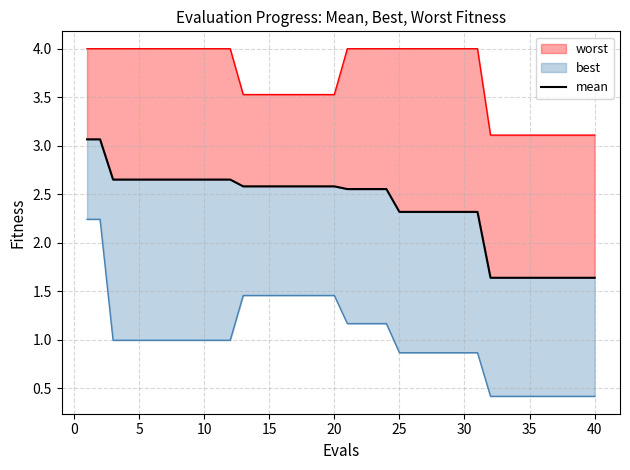

What is the difference between the maximum and minimum values?

1.4